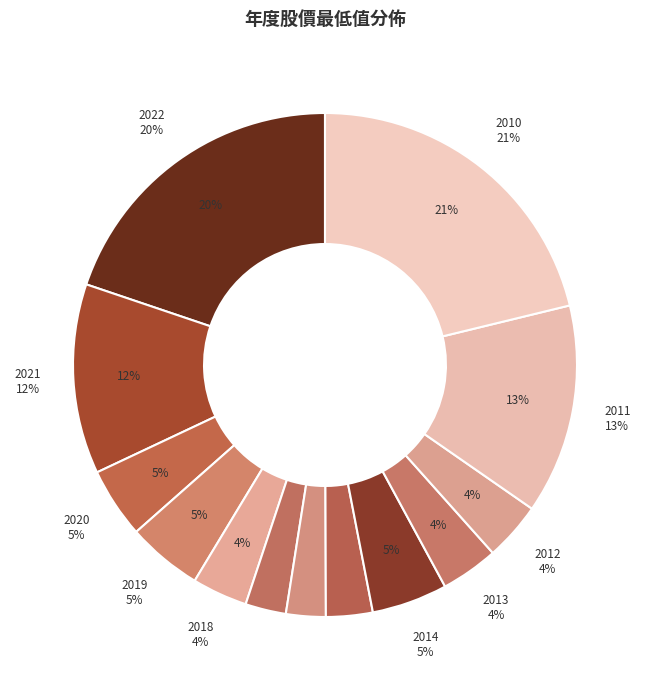

Between 2015 and 2010, which is larger?

2010